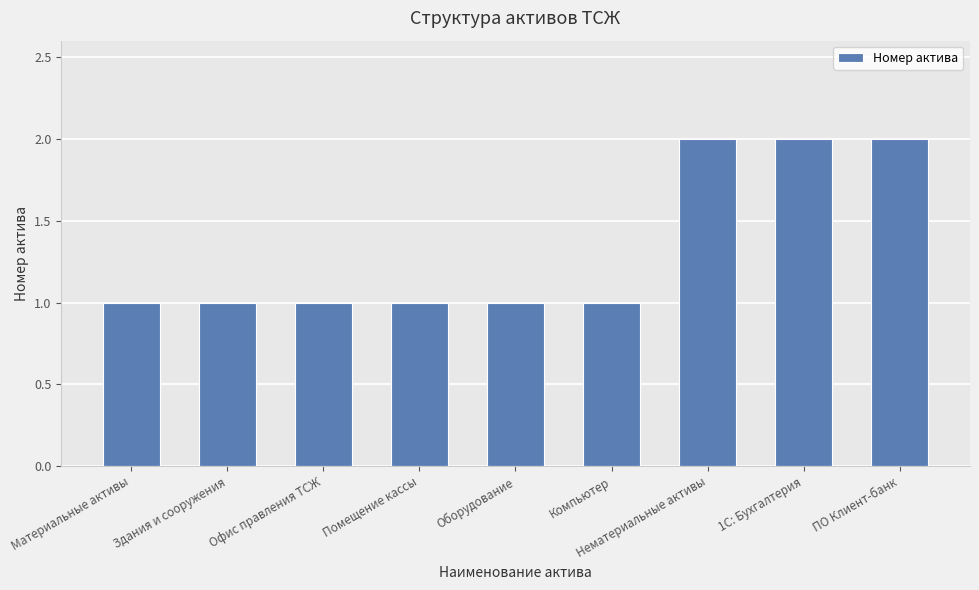

Are the bars horizontal?

No